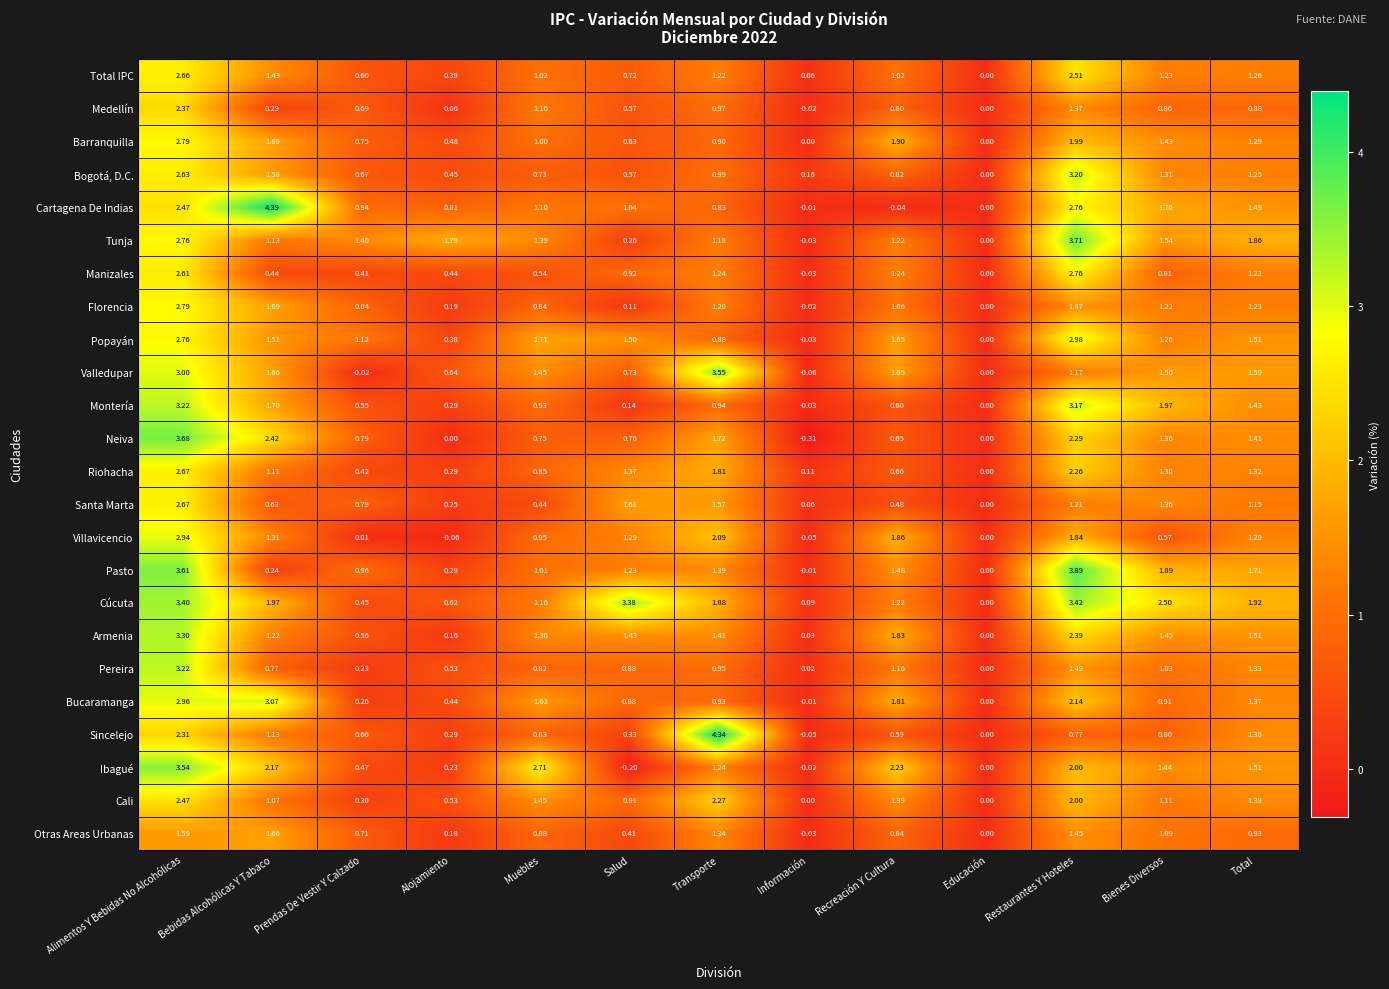

At which category does the chart reach its peak across all series?

Bebidas Alcohólicas Y Tabaco